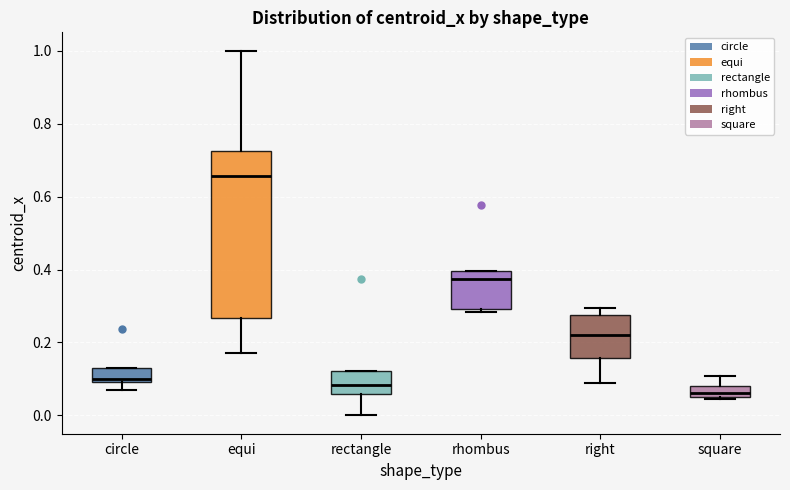

Which box's median line is the highest?

equi